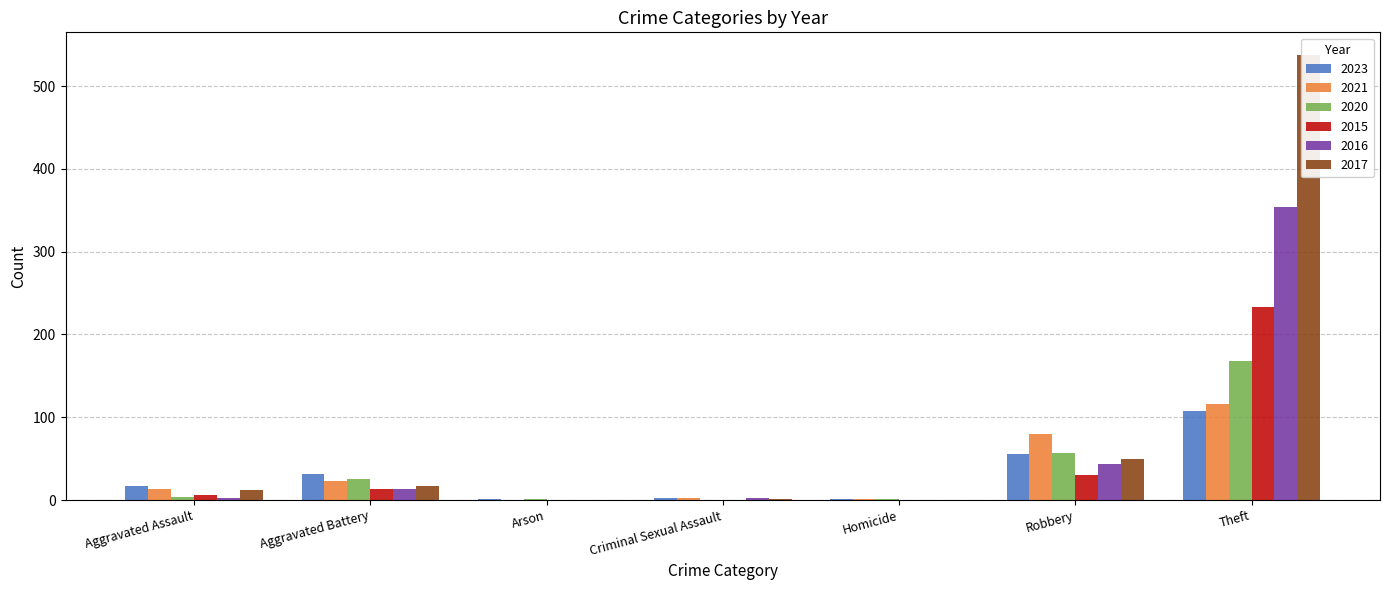

What position from the left is Aggravated Battery?

2